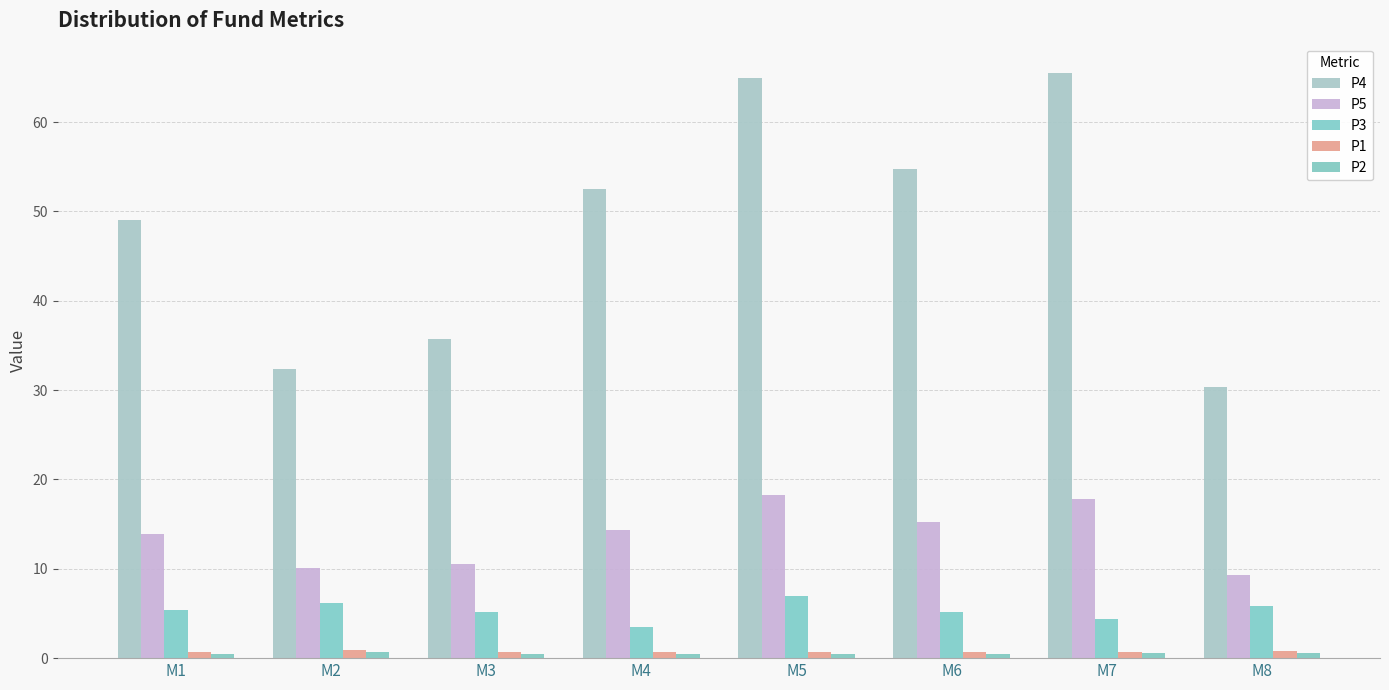

The value of P4 at M4 is 78.6. True or false?

False